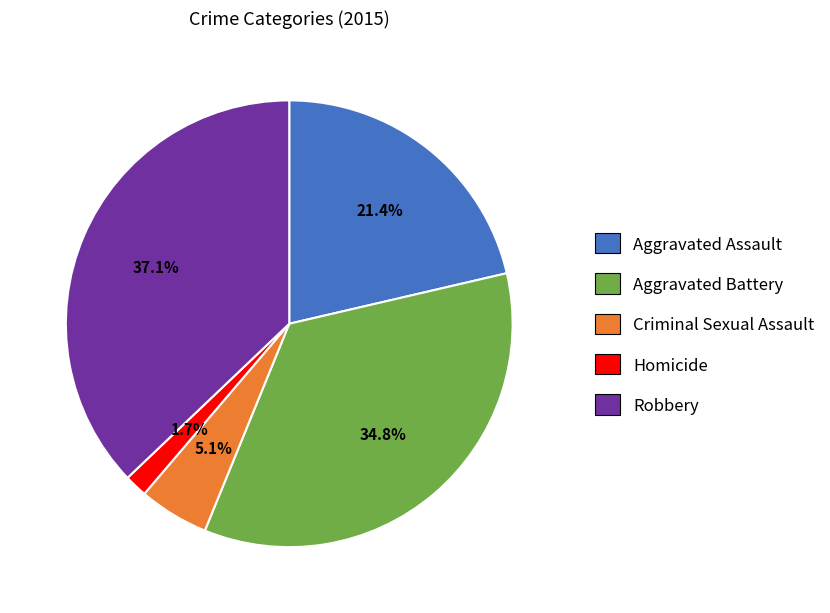

Which category has the smallest portion of the pie?

Homicide